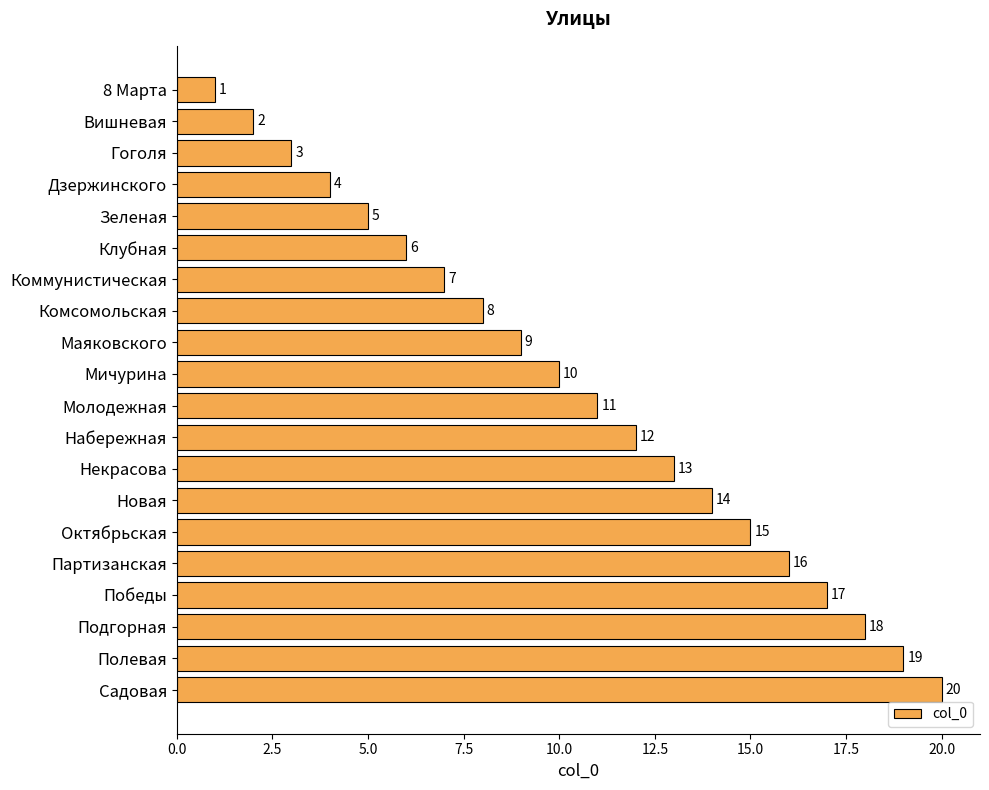

How many distinct data groups are displayed?

1